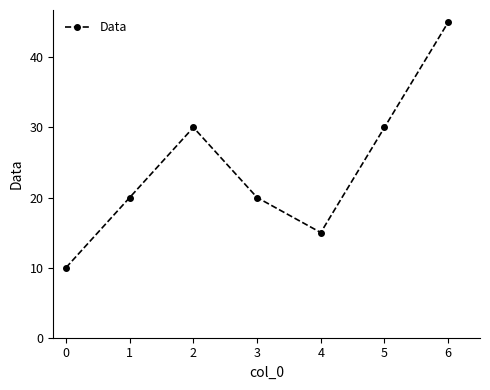

Reading right to left, transcribe all the data shown in this chart.

6=45	5=30	4=15	3=20	2=30	1=20	0=10